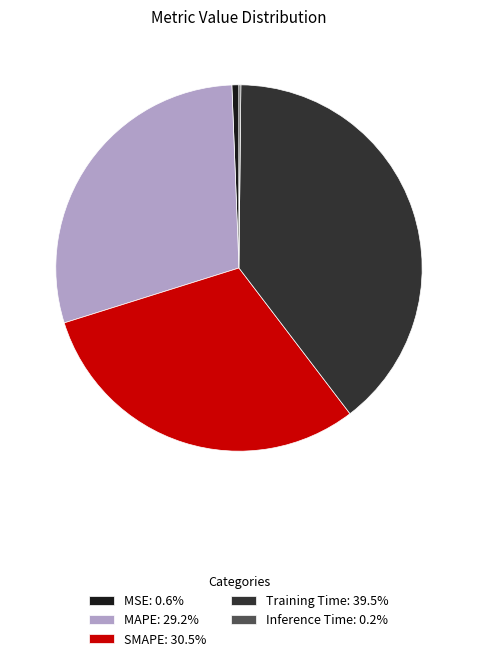

Which slice is the largest?

Training Time